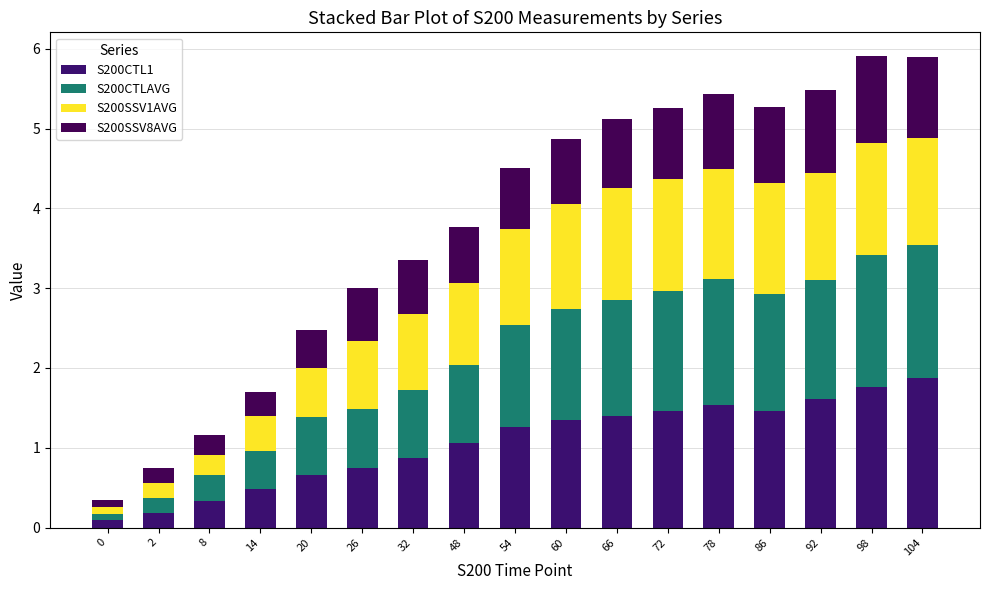

Which series has the largest total across all categories?

S200CTL1